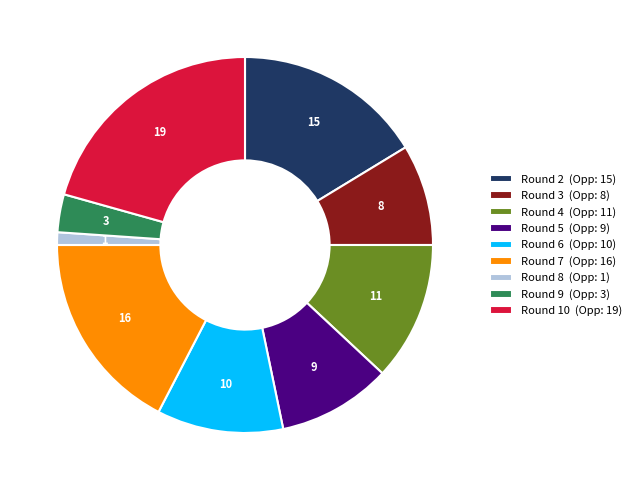

Which has a higher value, Round 9 or Round 10?

Round 10